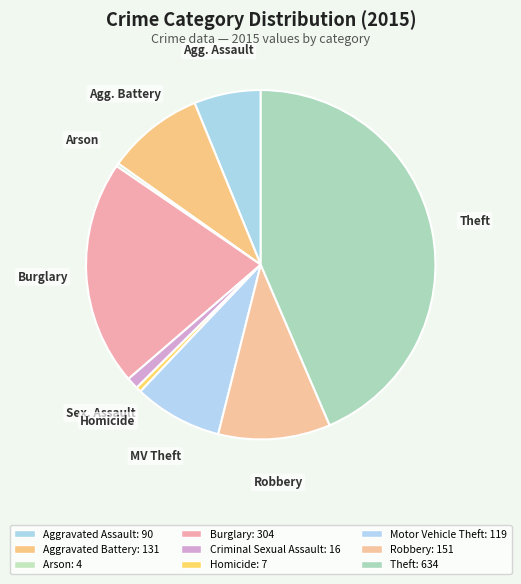

Is there any slice that represents more than half of the pie?

No